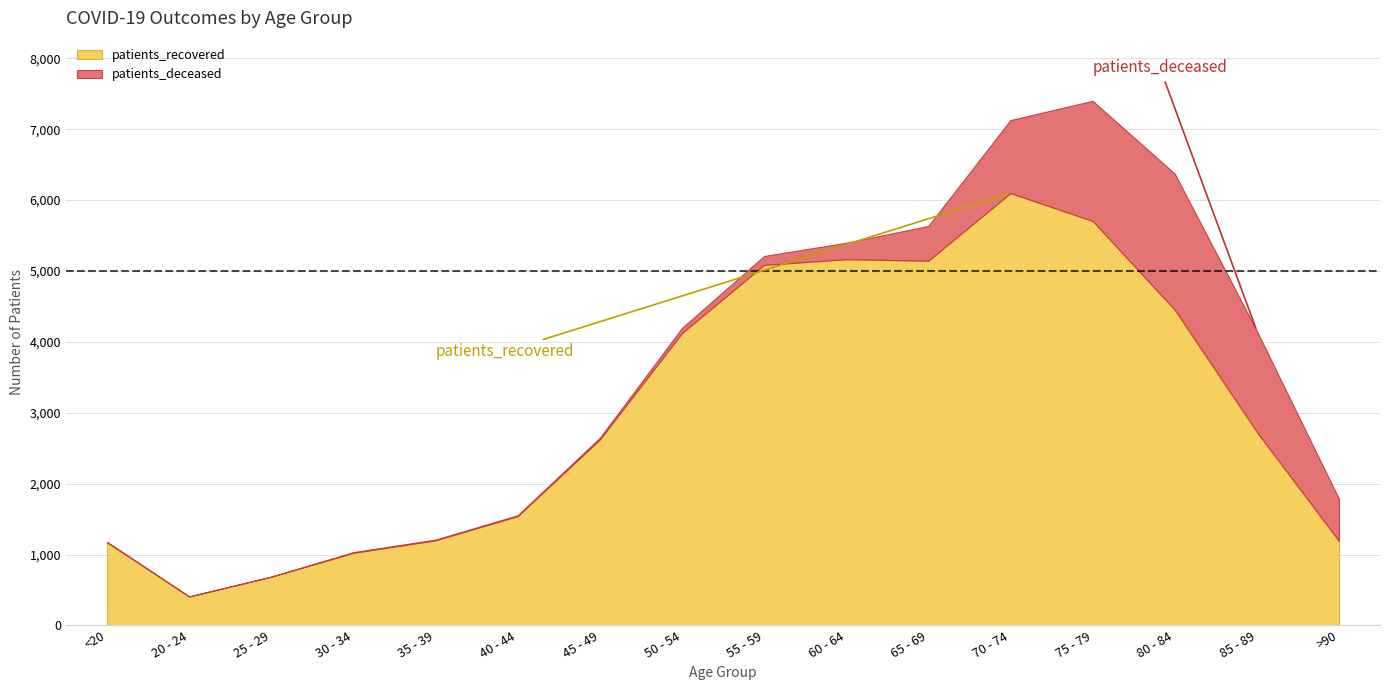

At 40 - 44, list the series in order from smallest to largest.

patients_deceased, patients_recovered